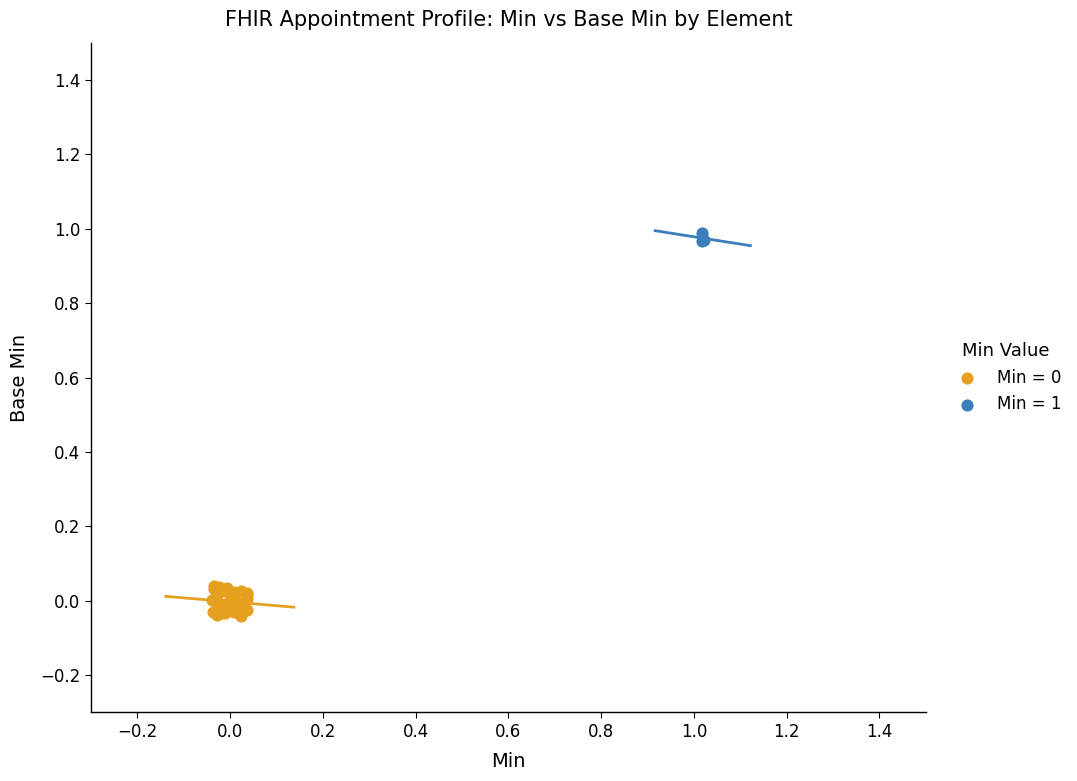

Which series reaches the maximum Y coordinate?

Min = 1